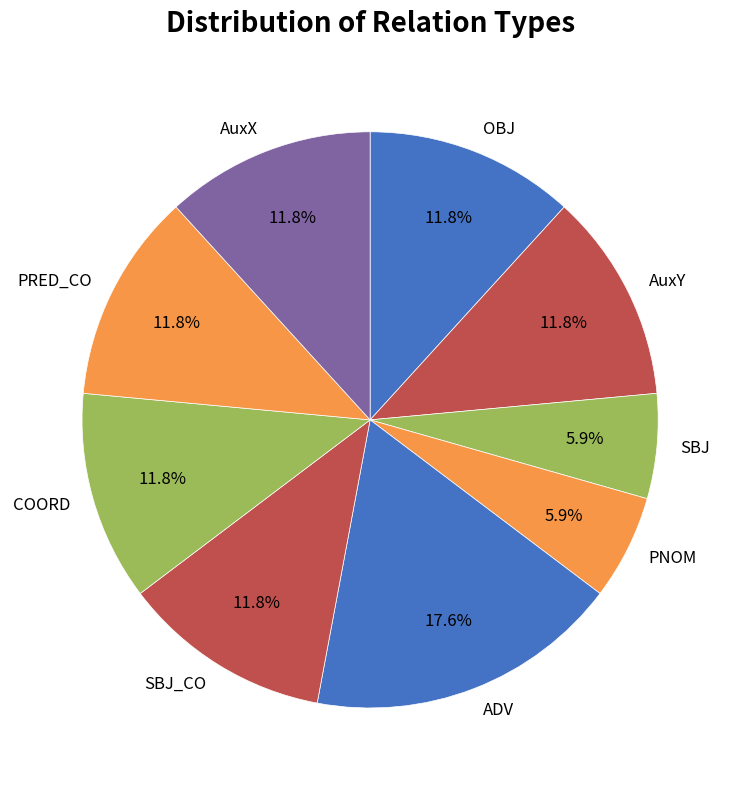

Do SBJ and AuxX together represent more than half of the pie?

No